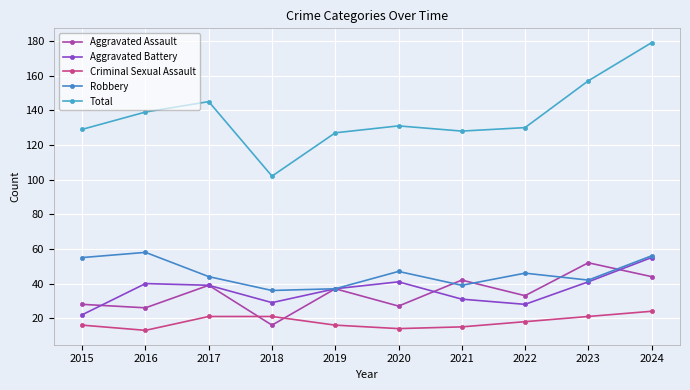

What is the greatest value displayed?

179